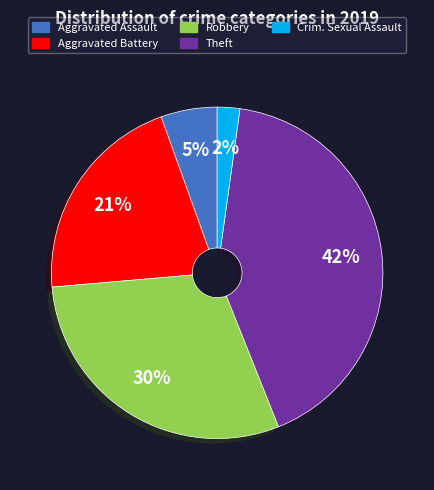

Is there a majority slice in this chart?

No